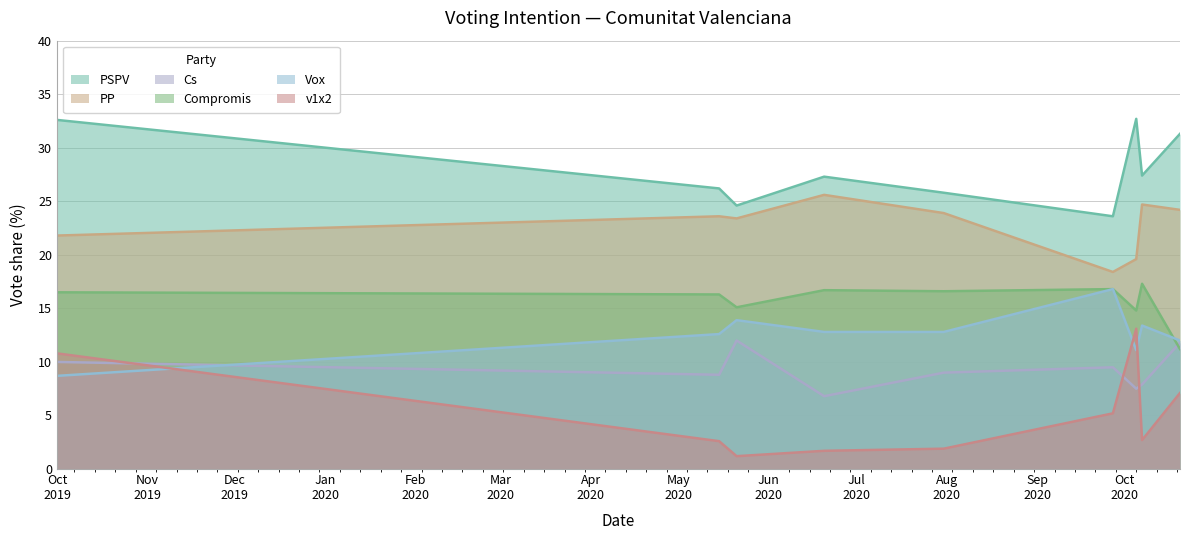

True or false: Vox and PP cross at least once.

False